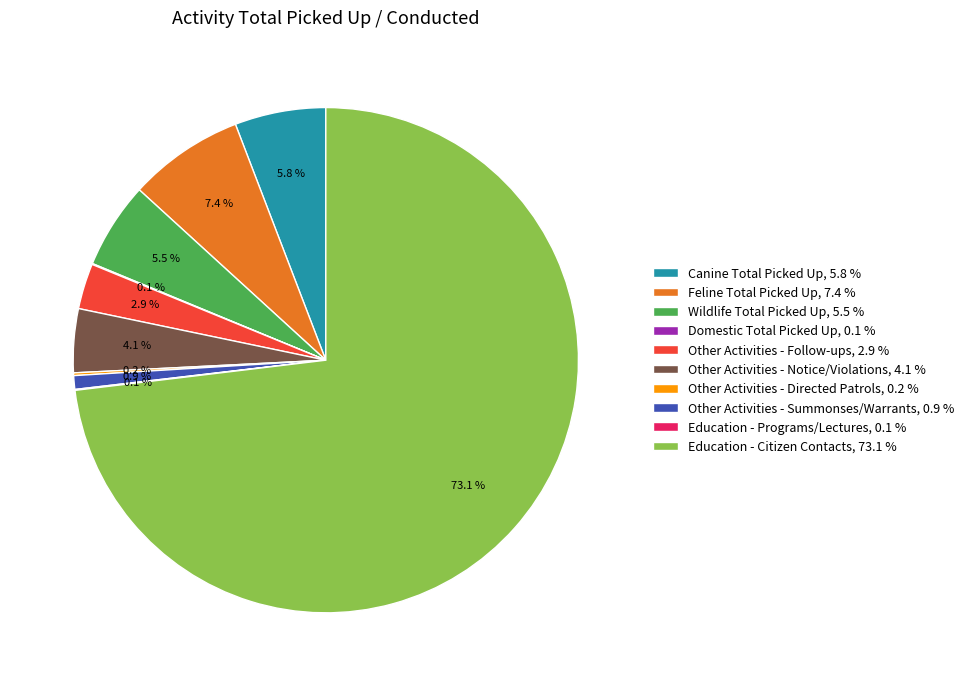

To the nearest percent, what is the difference between the largest and smallest slice percentages?

73%